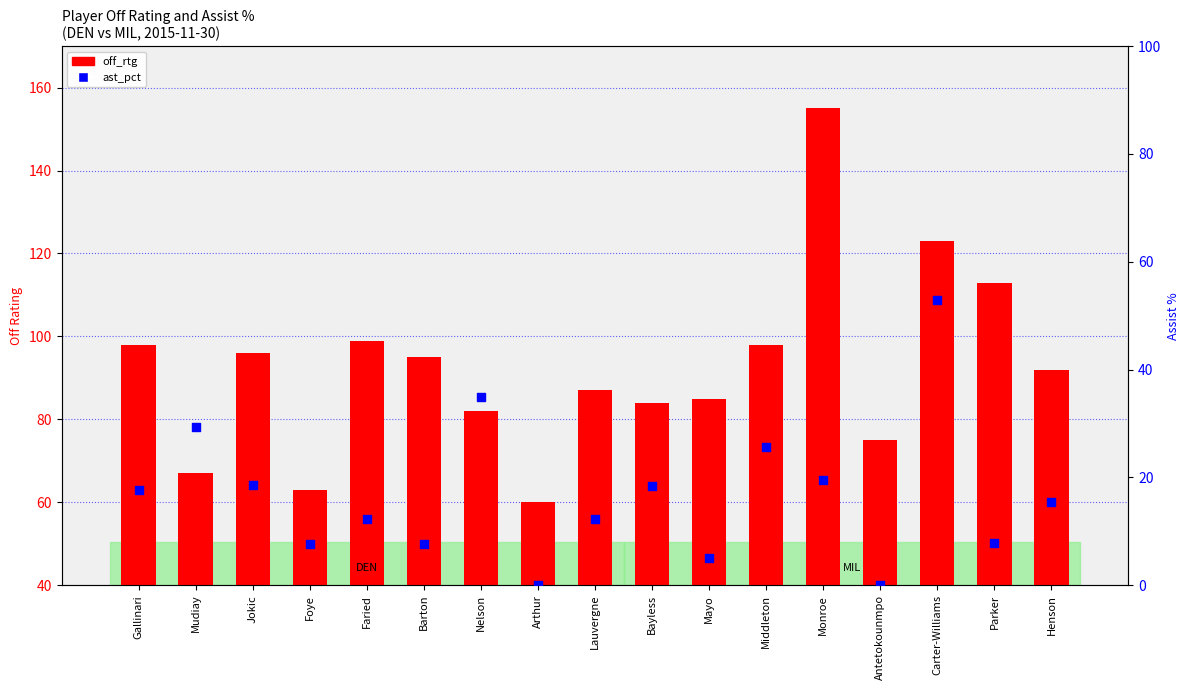

At how many categories does at least one series exceed 130?

1